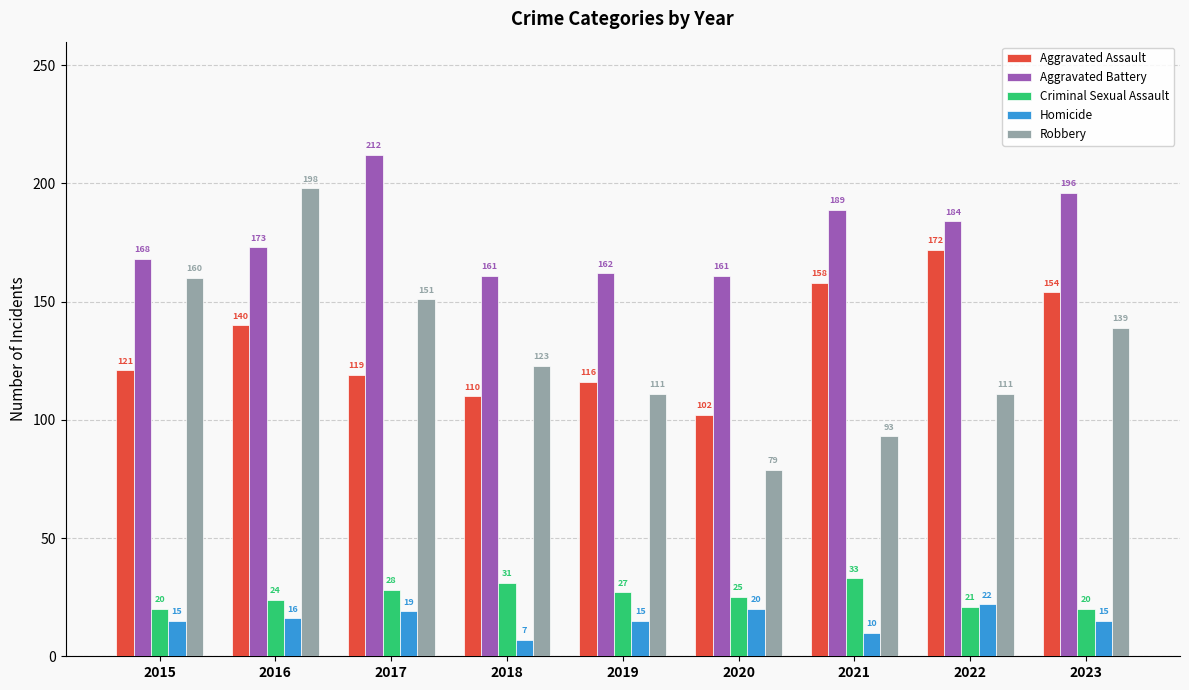

The Aggravated Assault series shows 154 at 2023. True or false?

True